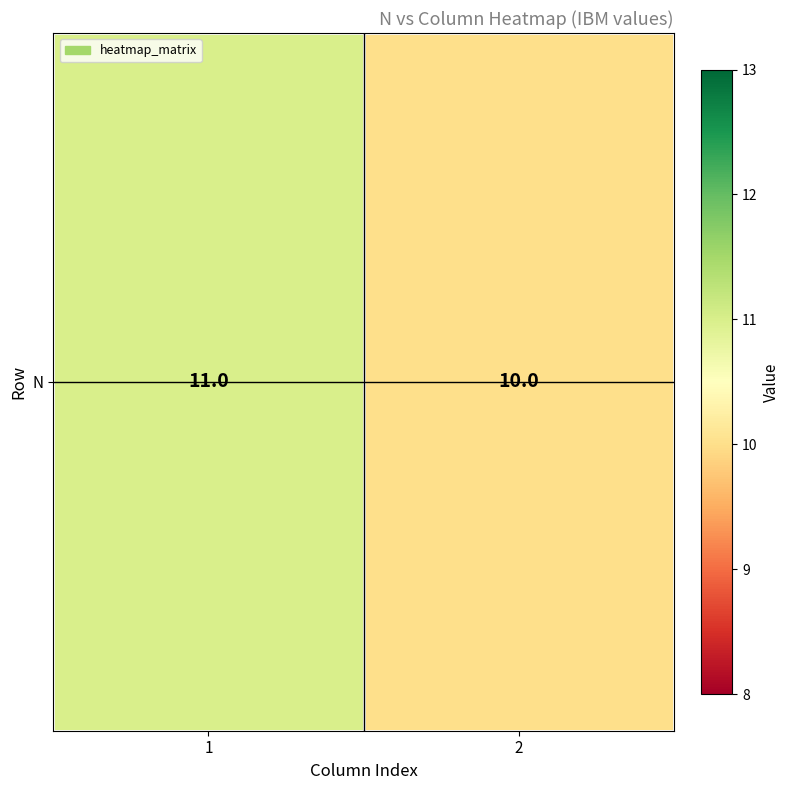

Reading left to right, extract all data points from this chart.

11	10